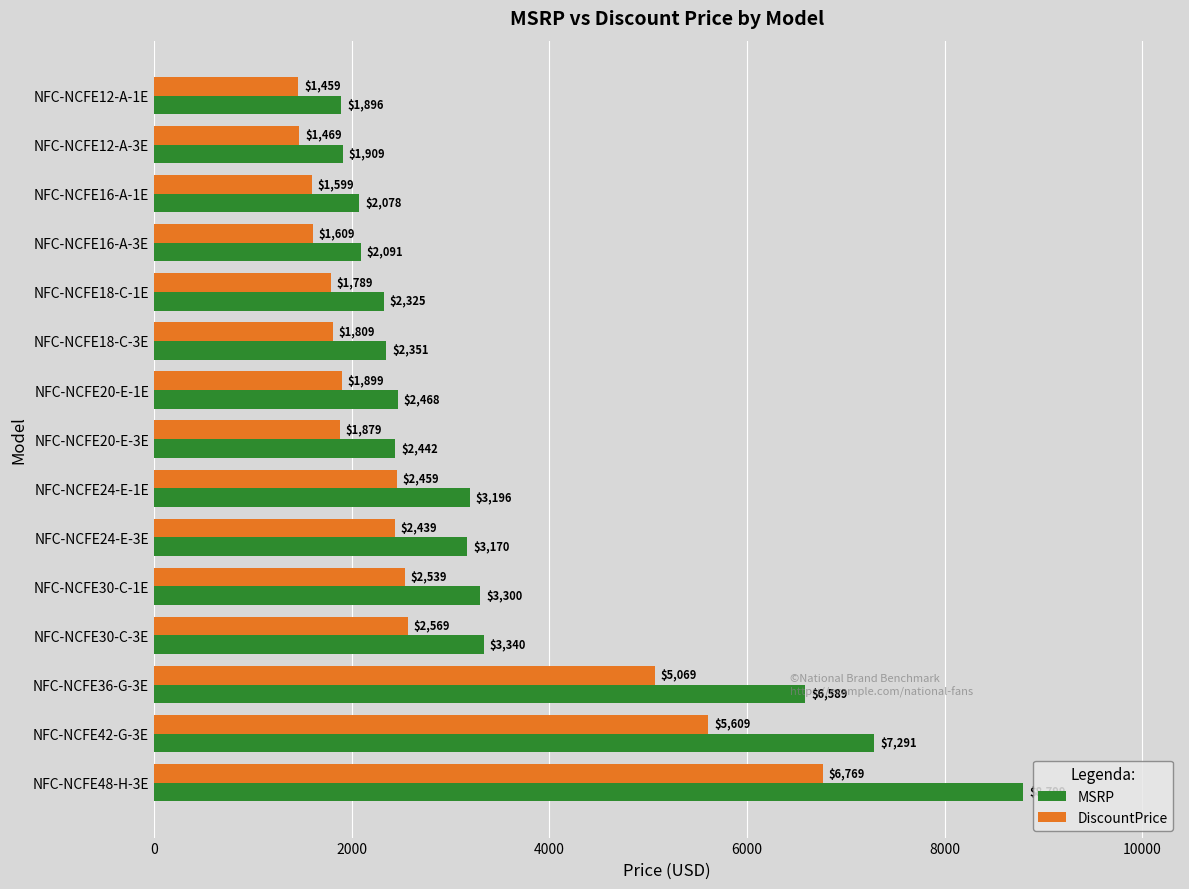

What is the difference between the maximum and minimum values in the MSRP series?

6903